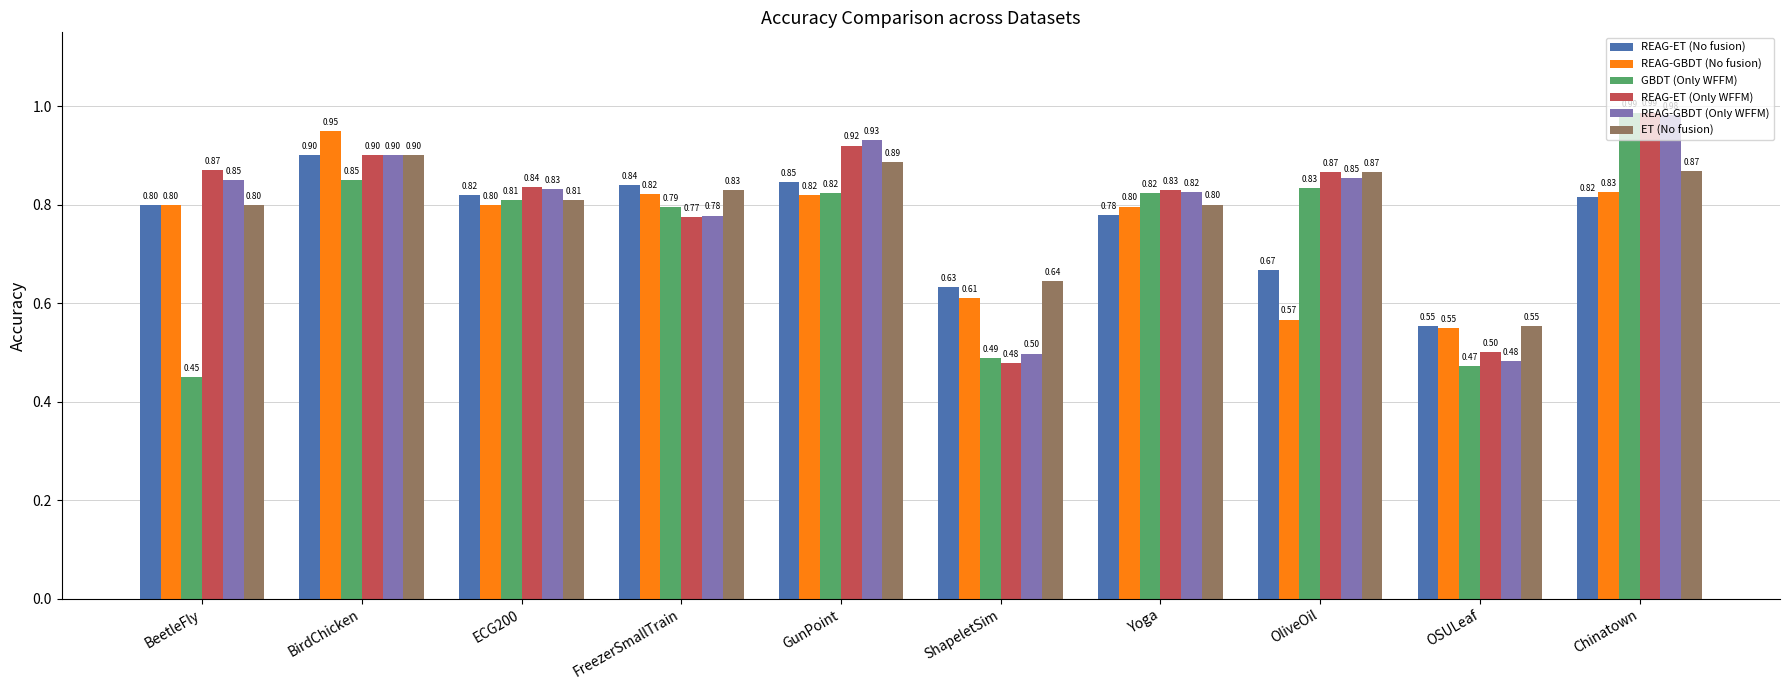

At which label does GBDT (Only WFFM) reach its peak?

Chinatown